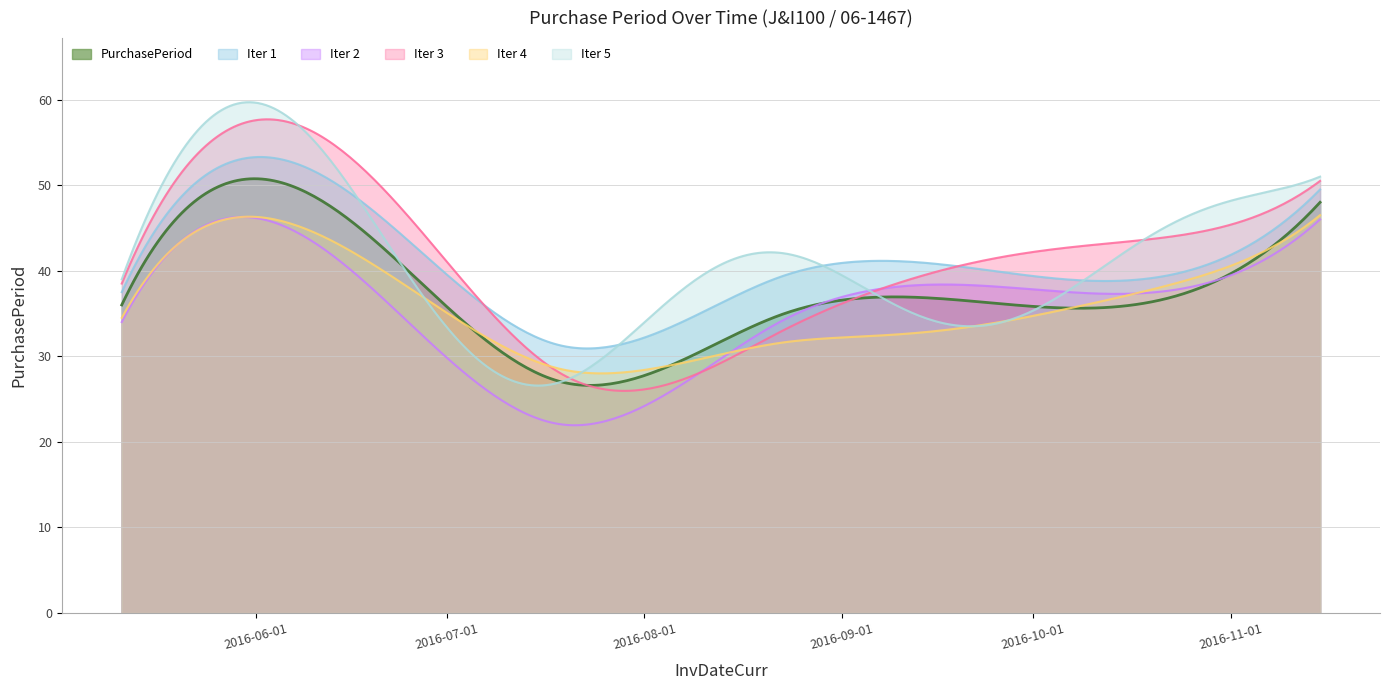

What is the smallest value displayed?

21.9